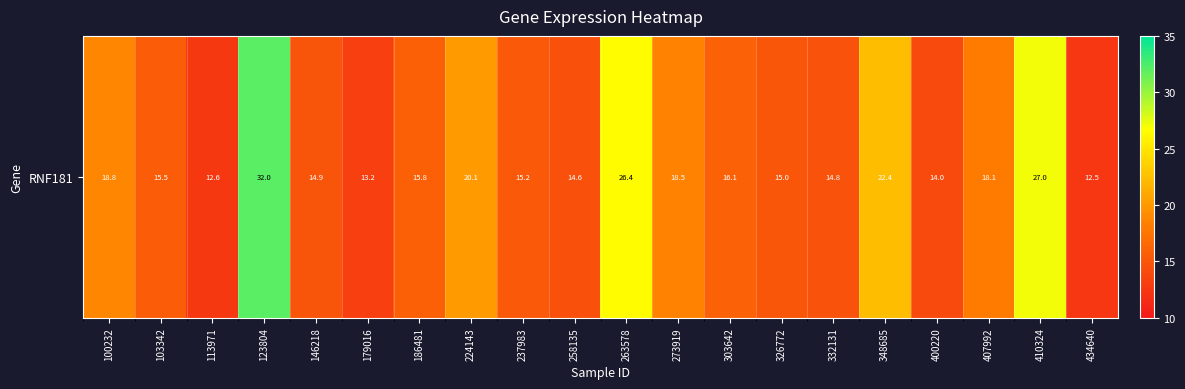

Rank the categories by value from lowest to highest.

434640, 113971, 179016, 400220, 258135, 332131, 146218, 326772, 237983, 103342, 186481, 303642, 407992, 273919, 100232, 224143, 348685, 263578, 410324, 123804